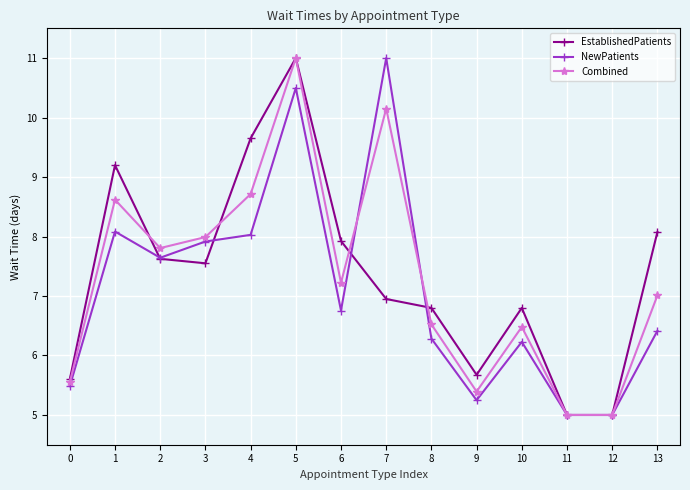

What is the value of the EstablishedPatients point at the 14th from the left?

8.1